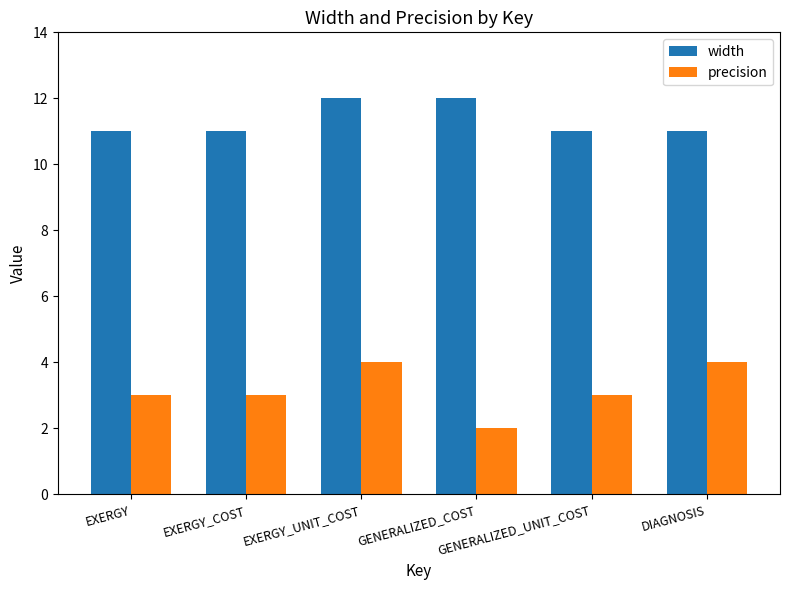

Which series has the widest spread of values?

precision